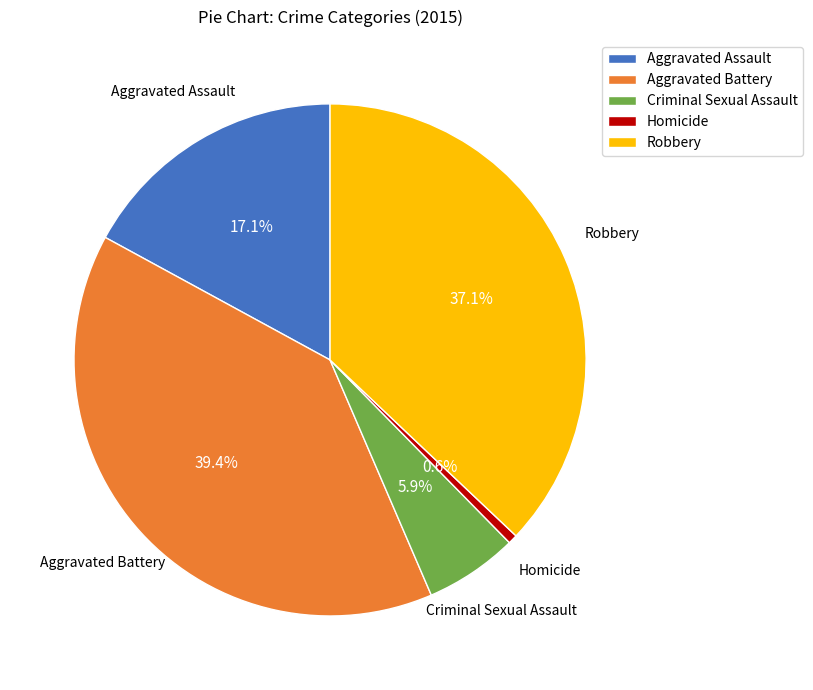

To the nearest percent, what is the difference between the largest and smallest slice percentages?

39%